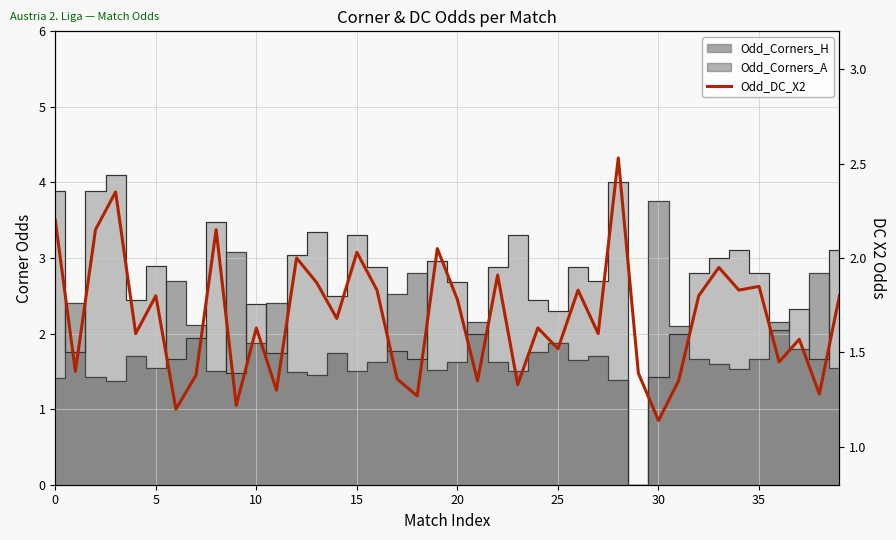

Read the value at 38.

1.3